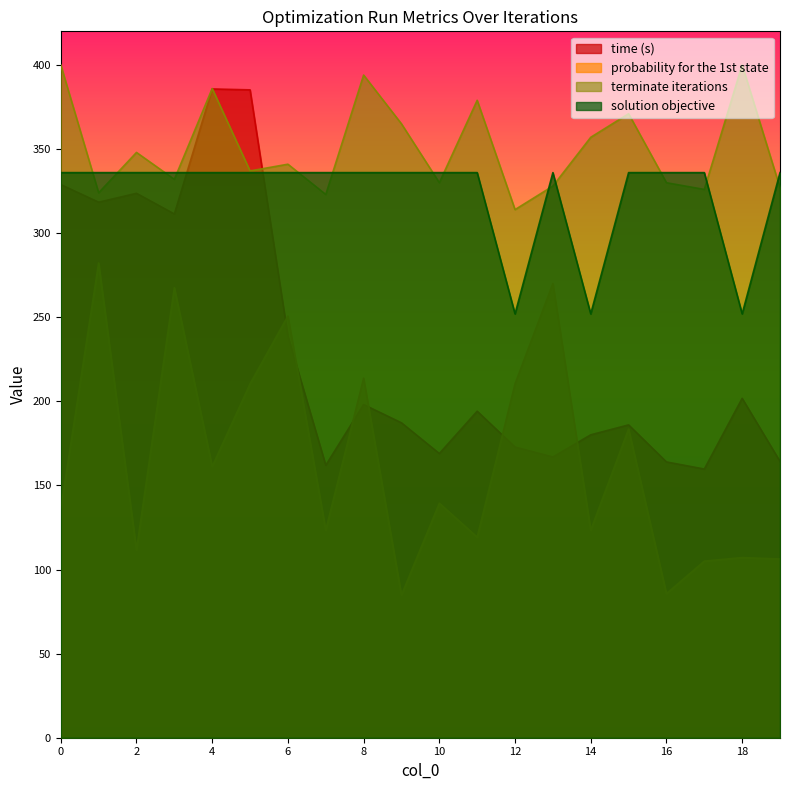

At which category is the sum across all series the highest?

4